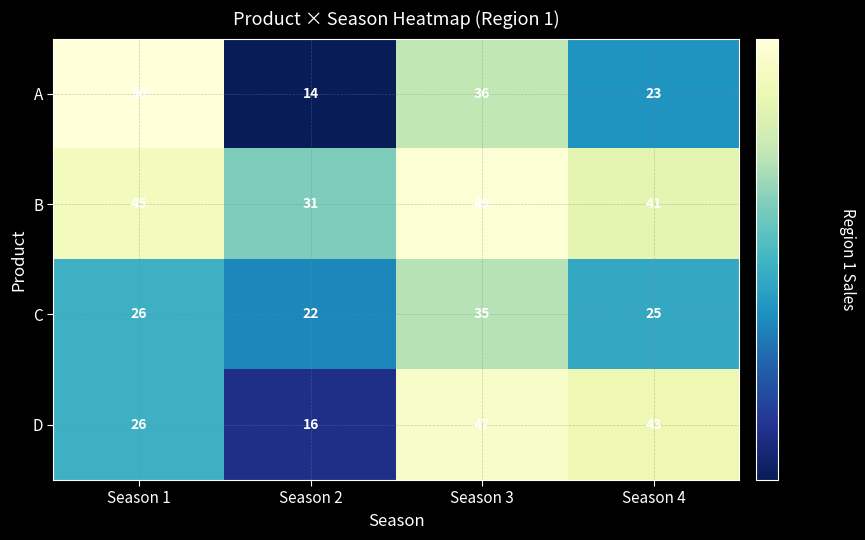

Reading left to right, what are all the values shown in this chart?

A: Season 1=50	Season 2=14	Season 3=36	Season 4=23
B: Season 1=45	Season 2=31	Season 3=49	Season 4=41
C: Season 1=26	Season 2=22	Season 3=35	Season 4=25
D: Season 1=26	Season 2=16	Season 3=47	Season 4=43